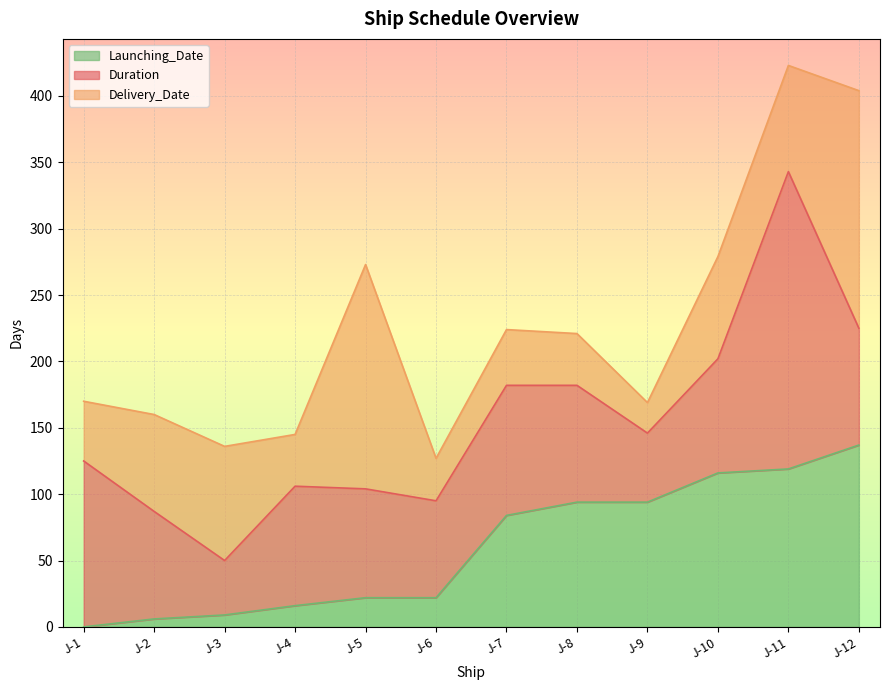

Read the Delivery_Date value at J-3.

136